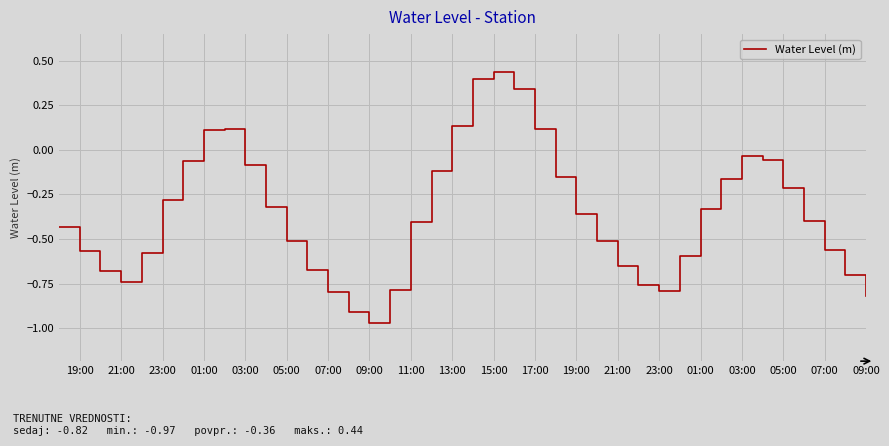

What is the difference between the second highest and minimum values?

1.4